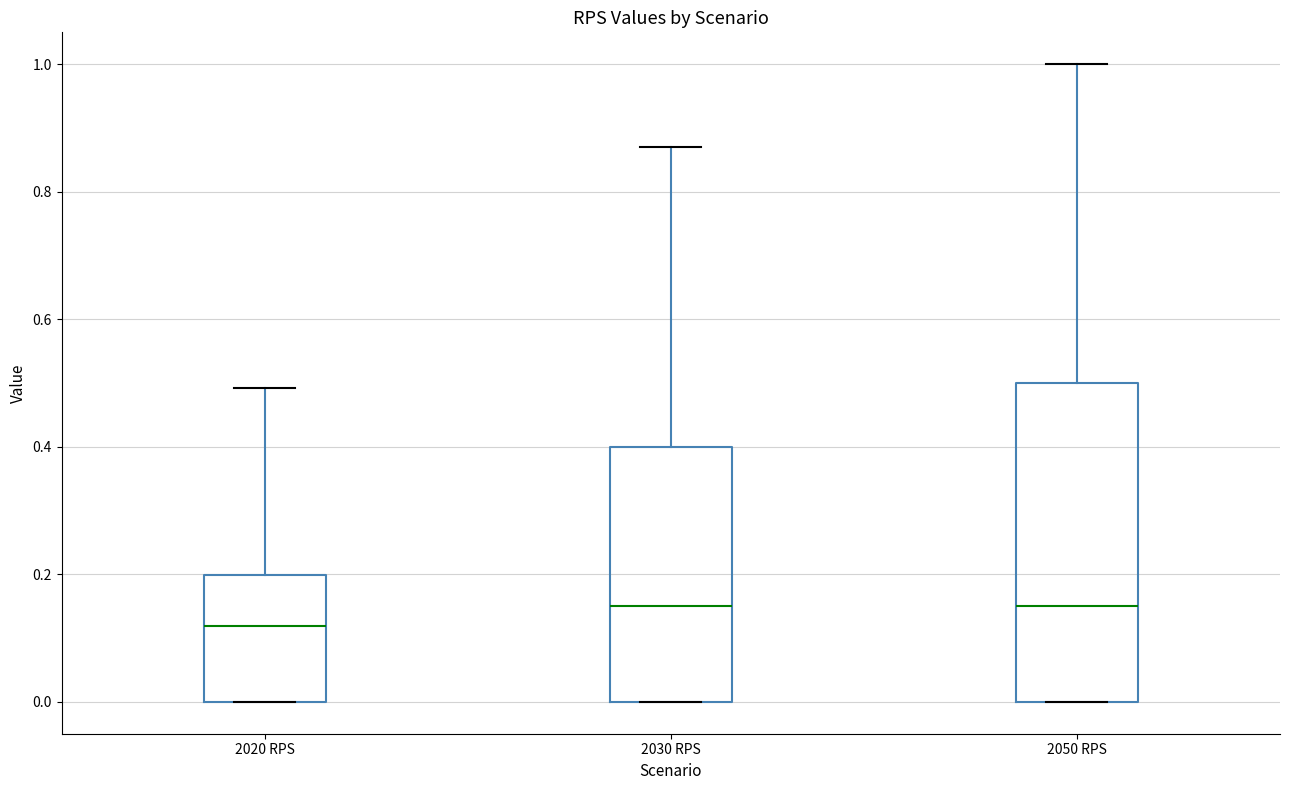

Reading left to right, read every box against the y-axis: the position of its median line, the range the box covers, and the ends of its whiskers. The values are not printed on the chart, so give them approximately, as read against the axis.

2020 RPS: median 0.12, box 0.00 to 0.20, whiskers 0.00 to 0.50
2030 RPS: median 0.16, box 0.00 to 0.40, whiskers 0.00 to 0.88
2050 RPS: median 0.16, box 0.00 to 0.50, whiskers 0.00 to 1.00